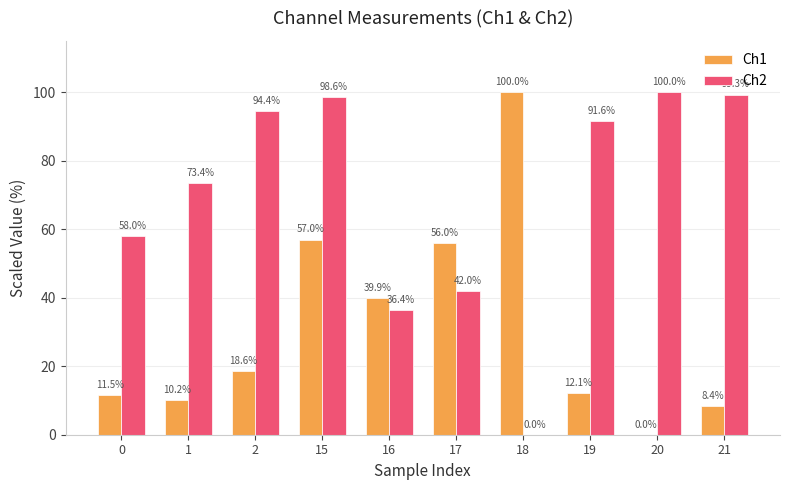

What is the approximate value of Ch2 at 19?

91.6